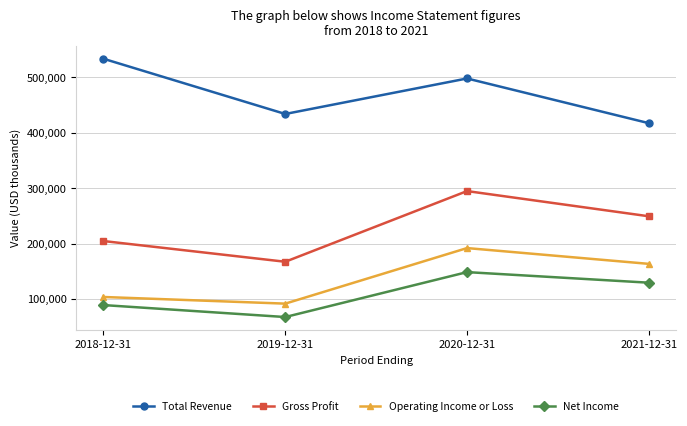

Reading left to right, list all the values displayed in this chart.

Total Revenue: 533800	434100	498200	417500
Gross Profit: 204700	167300	294900	249400
Operating Income or Loss: 103700	91700	192000	163500
Net Income: 89100	67500	148600	129500